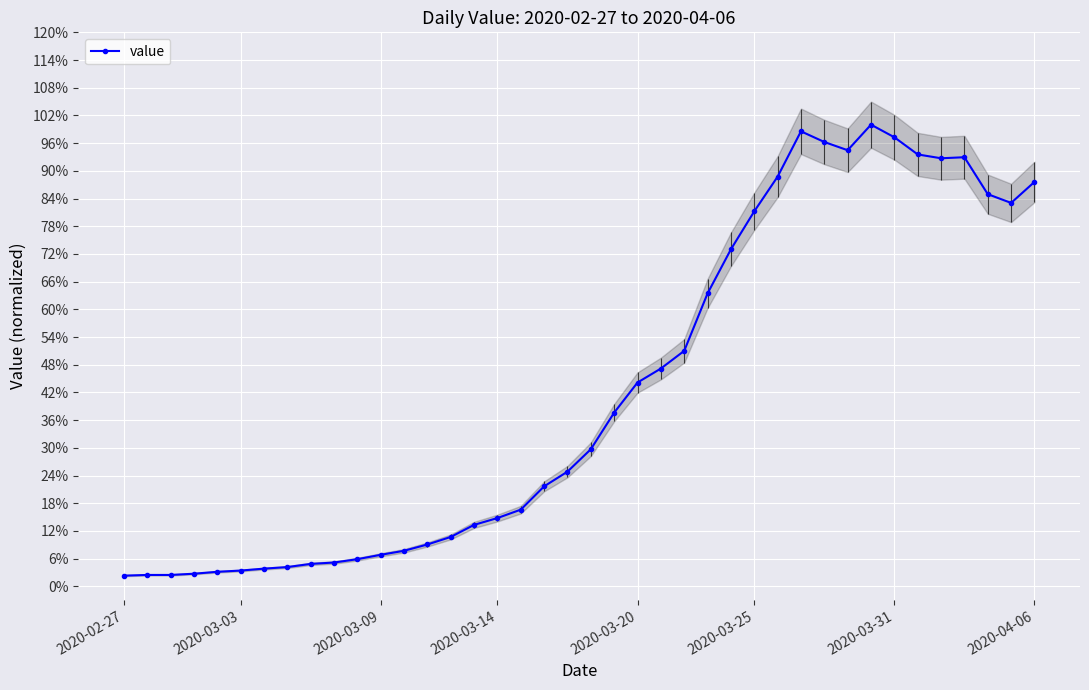

The chart shows a value of 1.5 at 38. True or false?

False